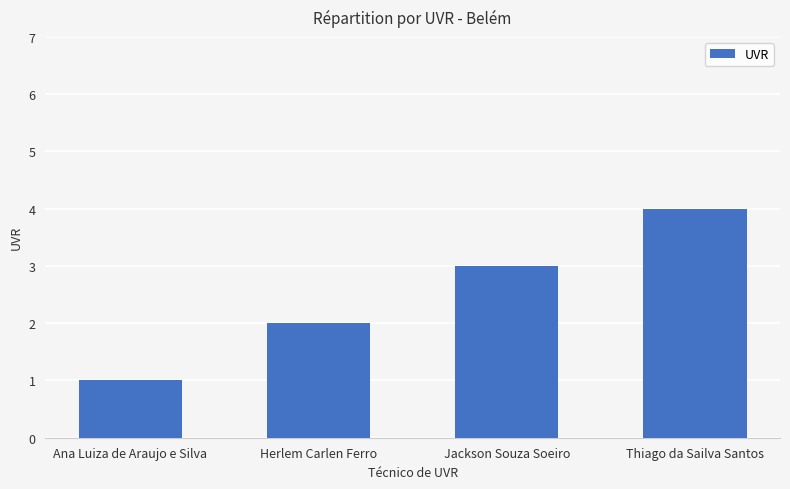

Rank the categories by value from lowest to highest.

Ana Luiza de Araujo e Silva, Herlem Carlen Ferro, Jackson Souza Soeiro, Thiago da Sailva Santos